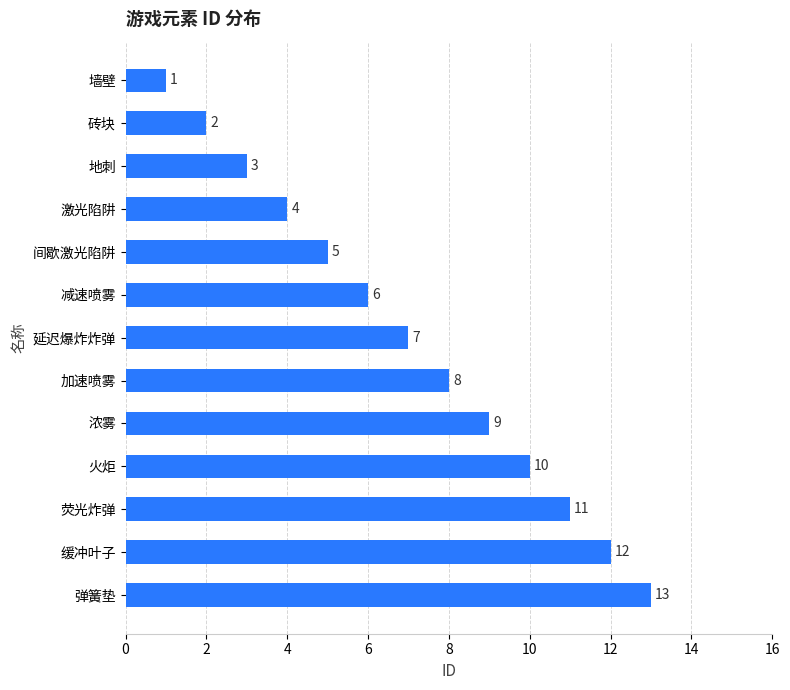

The value at 火炬 is 10. True or false?

True